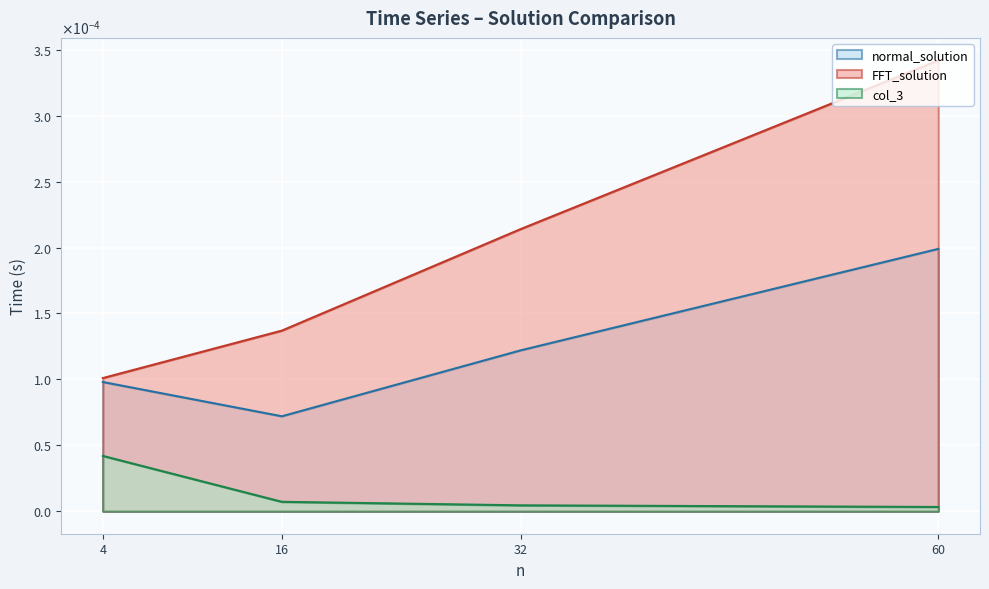

True or false: col_3 has a value of 0.0 at 32.

True